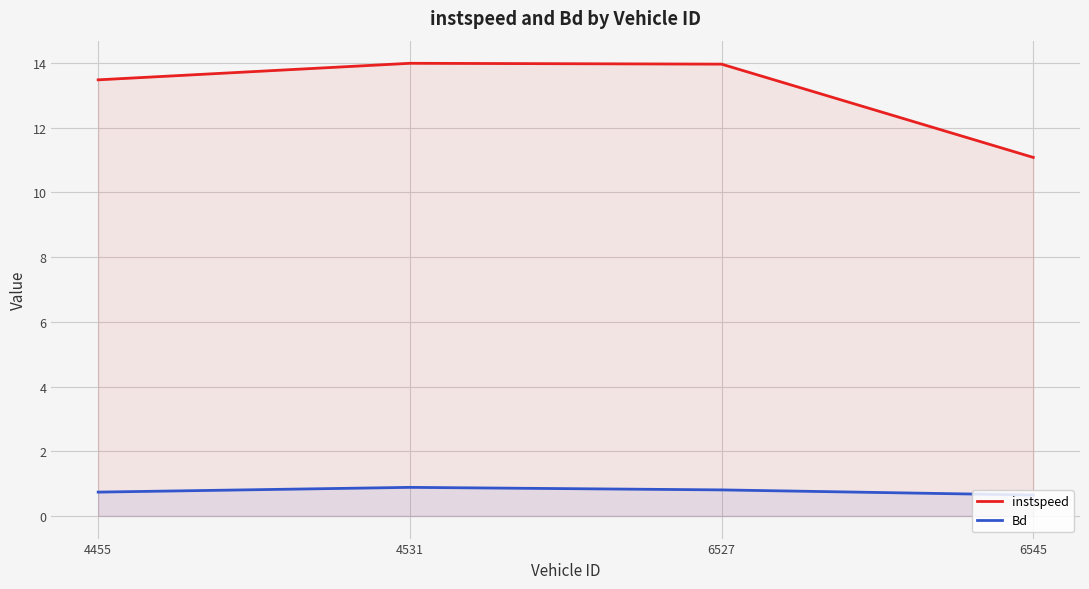

What is the difference between the highest and lowest values at 6545?

10.4